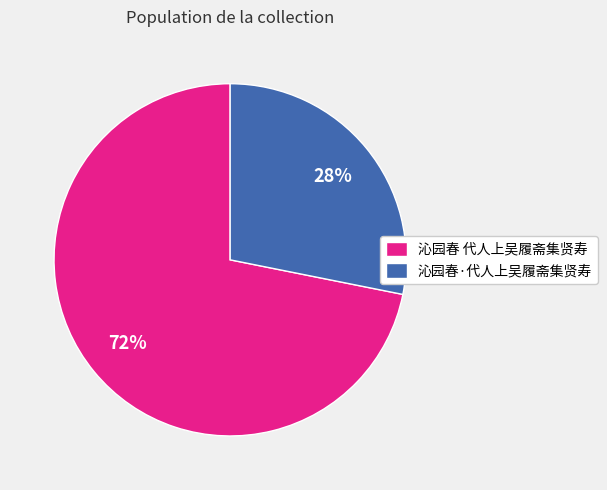

The 沁园春·代人上吴履斋集贤寿 slice represents 28% of the pie. True or false?

True